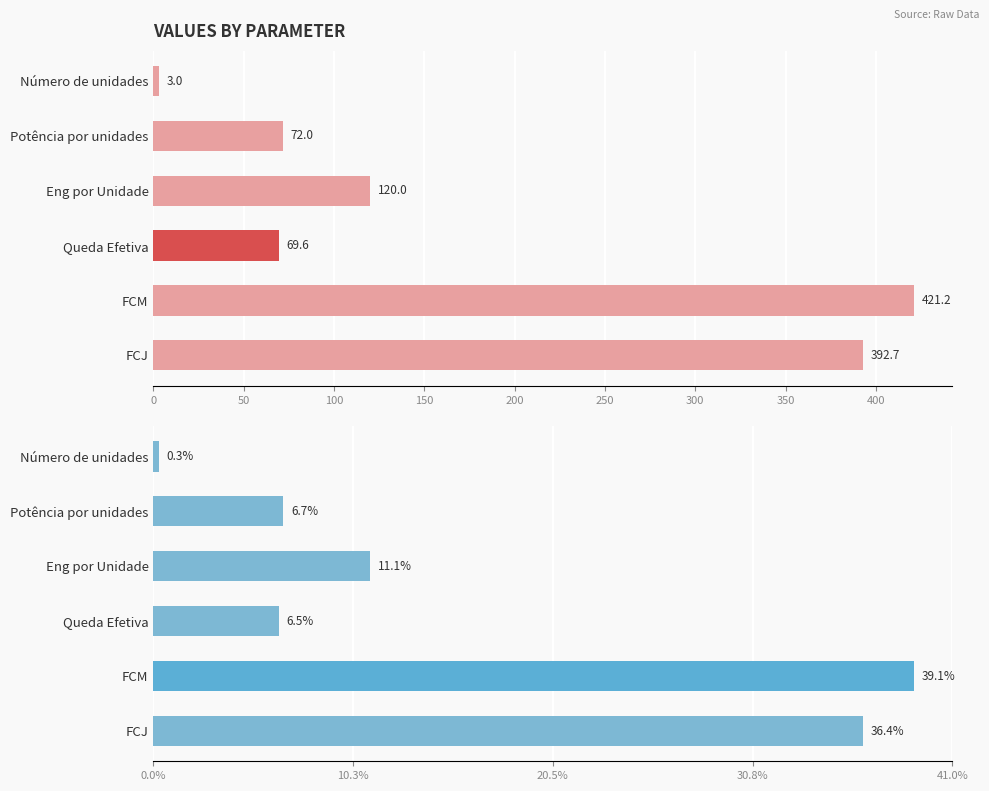

What is the average value of the Value series?

179.8